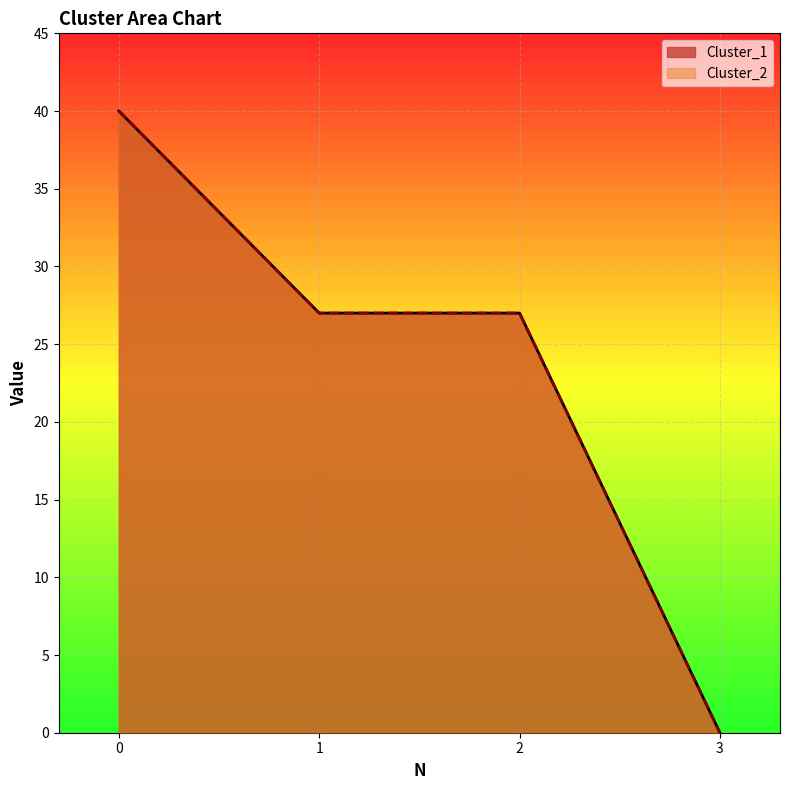

Reading left to right, what are all the values shown in this chart?

Cluster_1: 40	27	27	0
Cluster_2: 40	27	27	0